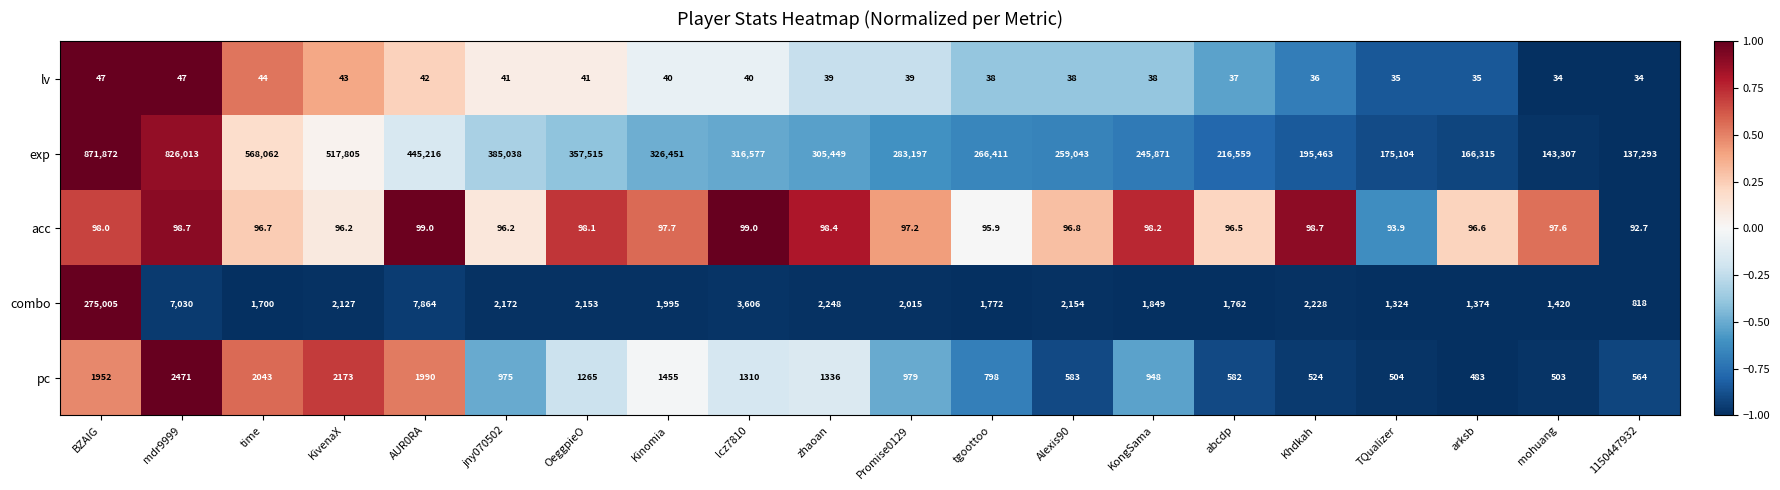

Where is acc nearest to the value 95?

tgoottoo